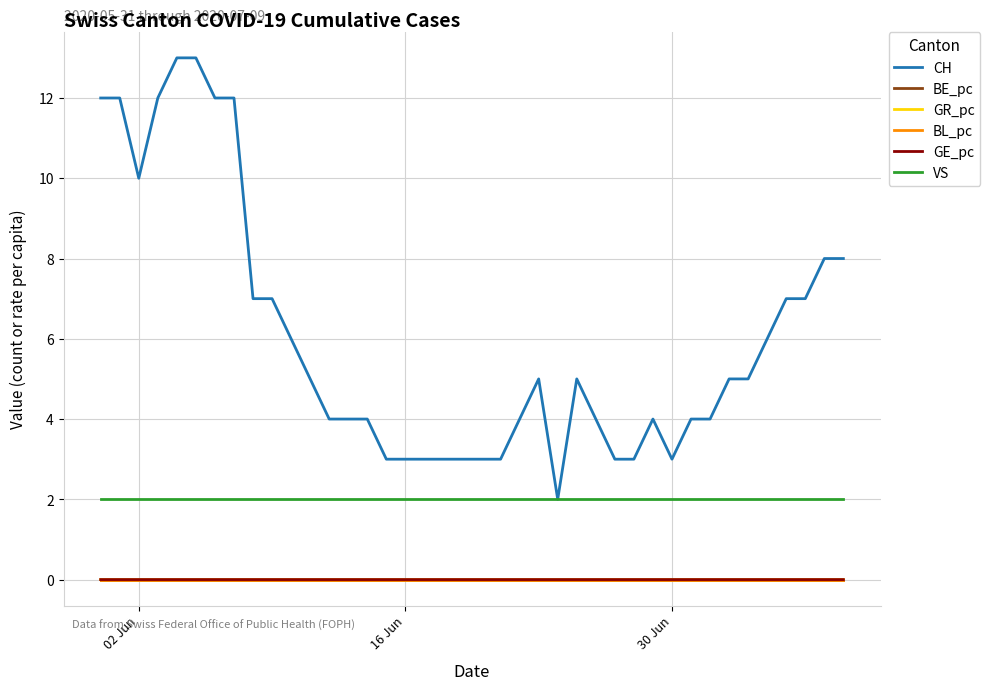

Which series has the largest range (max minus min)?

CH